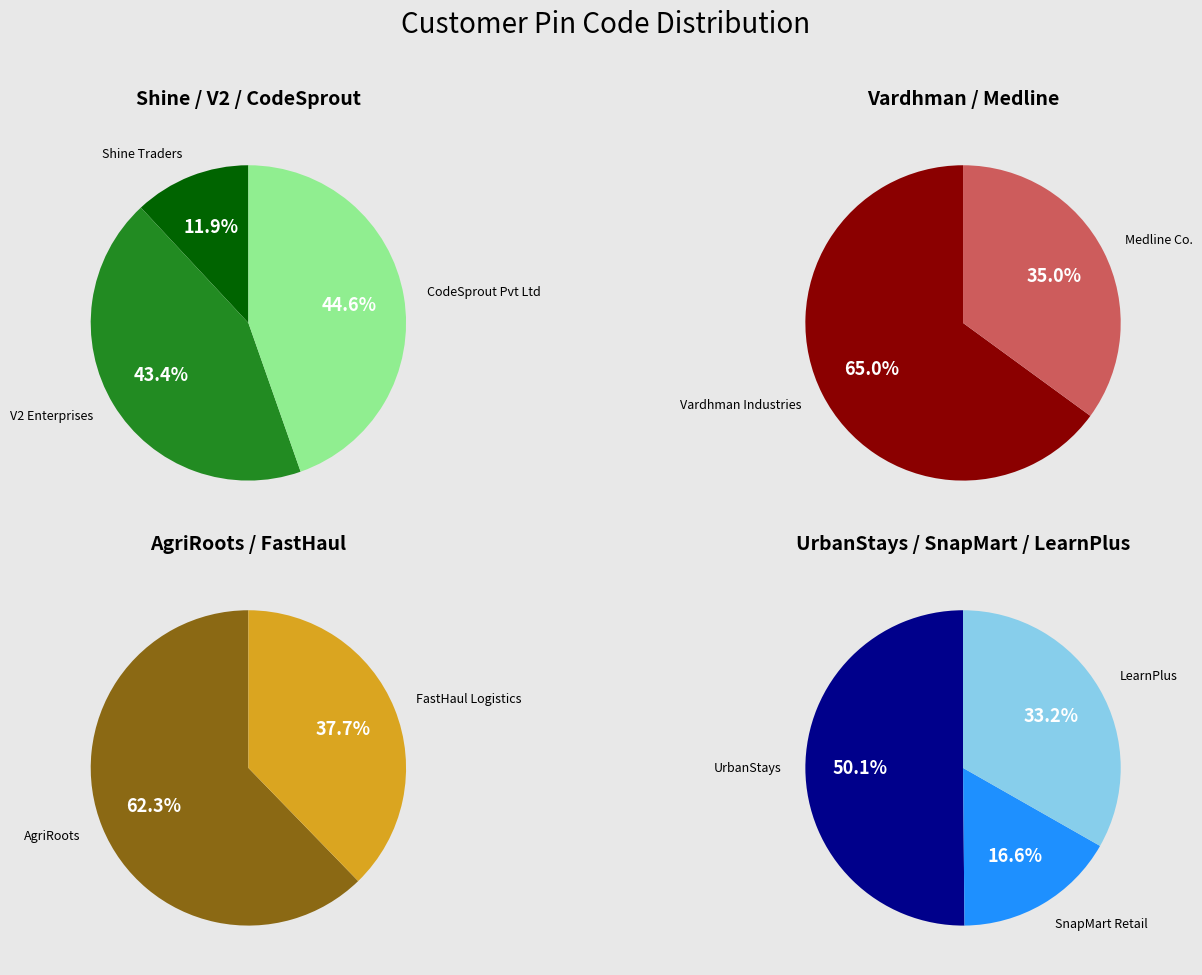

Does any single category account for the majority?

No